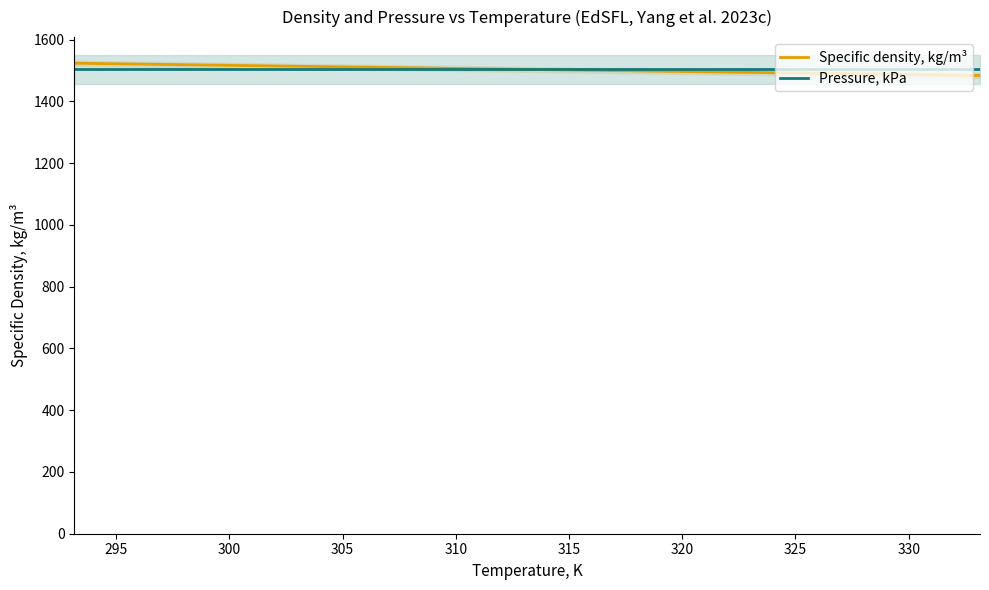

Reading right to left, extract all data points from this chart.

Specific density, kg/m³: 1483.5	1488.4	1493.4	1498.3	1503.3	1508.3	1513.3	1518.3	1523.3
Pressure, kPa: 1503.3	1503.3	1503.3	1503.3	1503.3	1503.3	1503.3	1503.3	1503.3